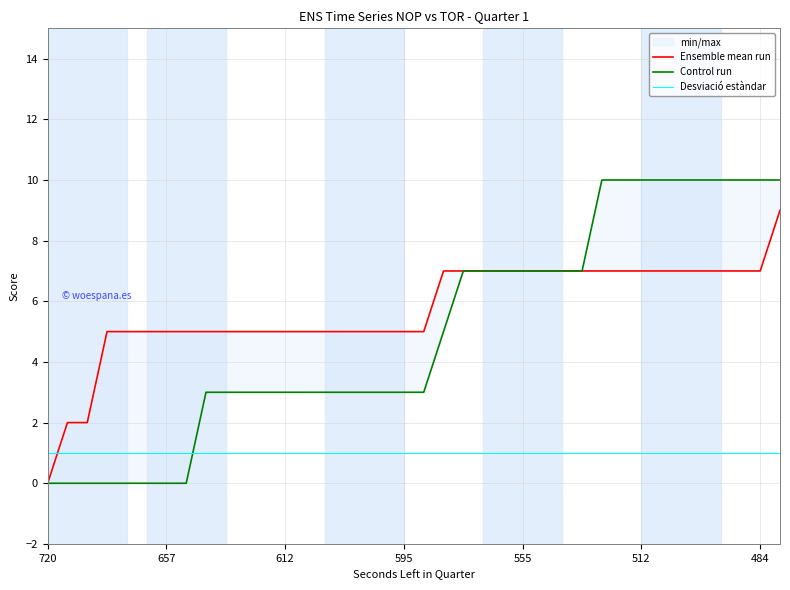

What is the difference between the second highest and minimum values in the Control run series?

10